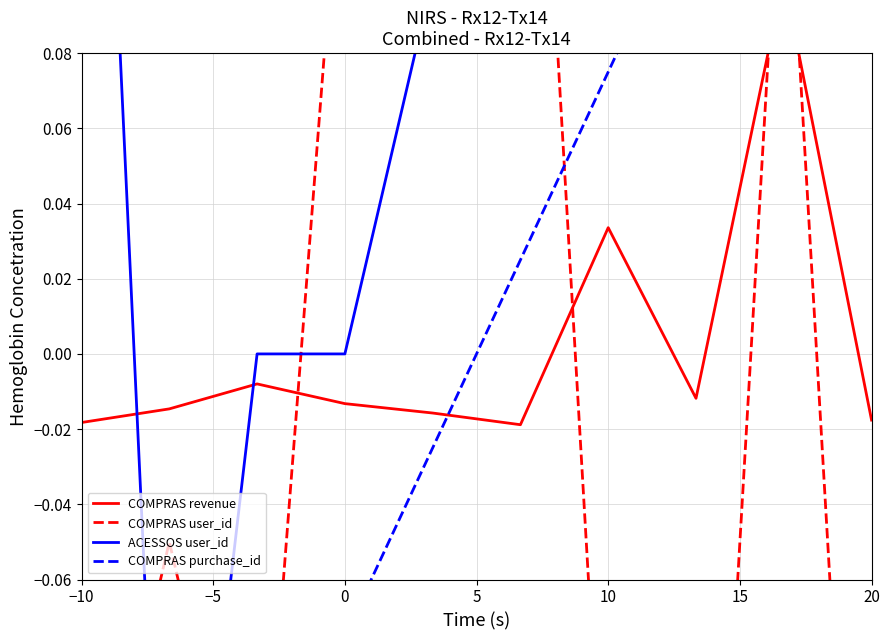

At which category does the chart reach its peak across all series?

−10